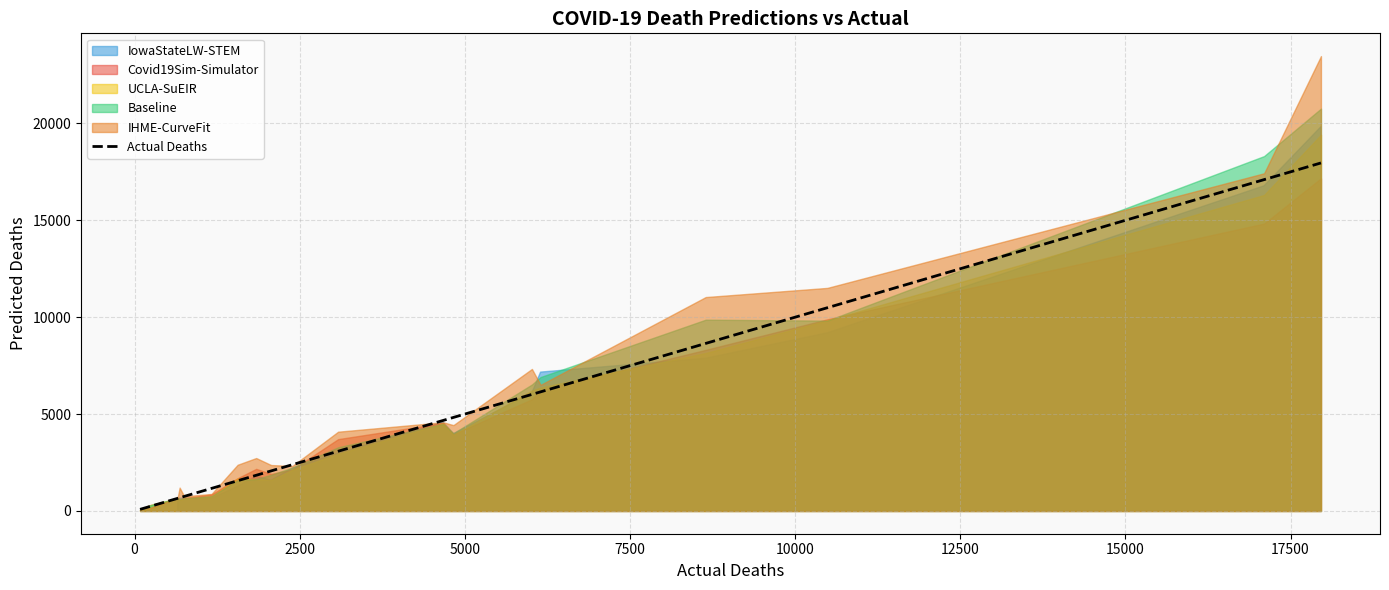

What is the average value?

4526